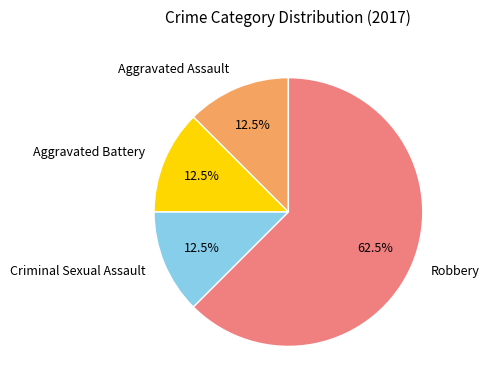

Which slice is the largest?

Robbery